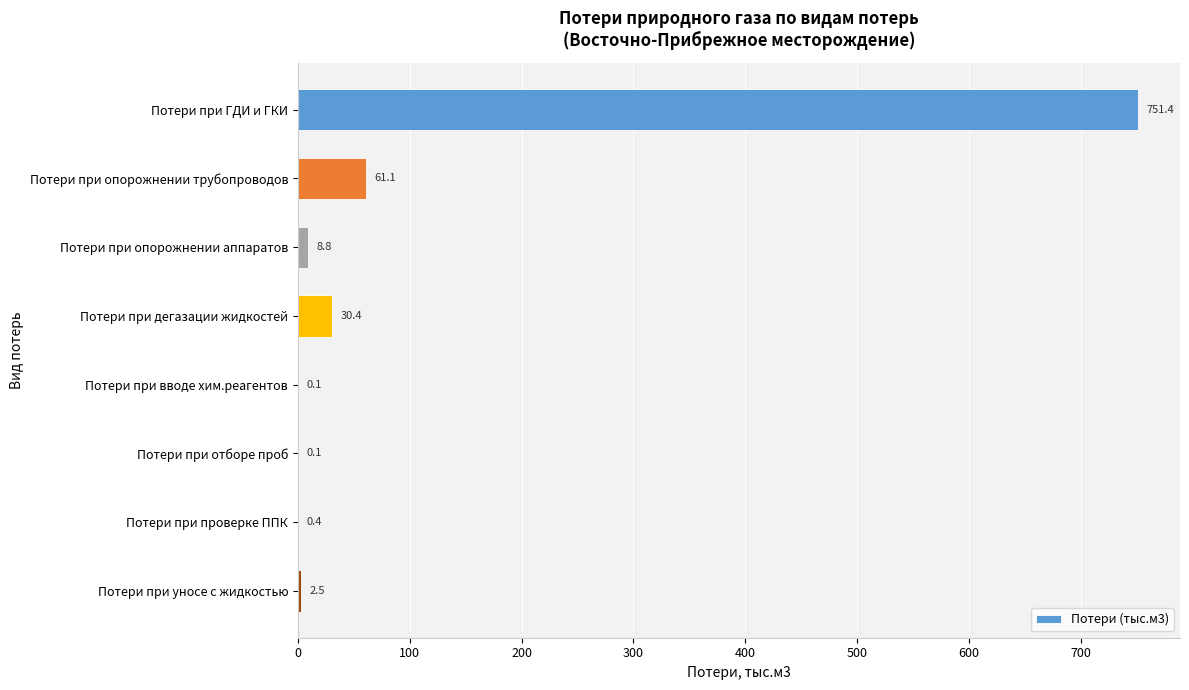

How many data points does each series have?

8